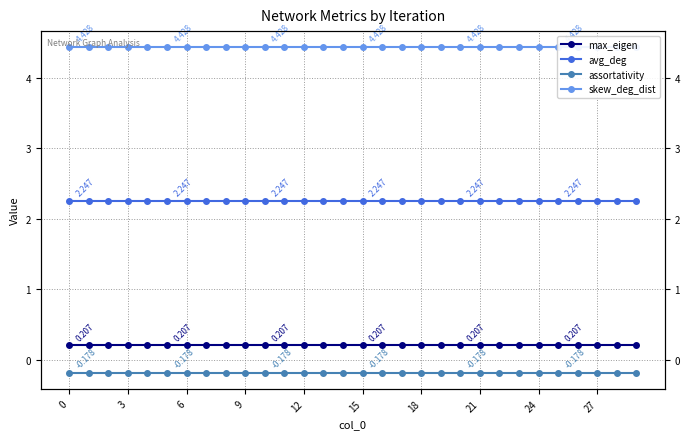

What is the sum of all avg_deg values?

67.4